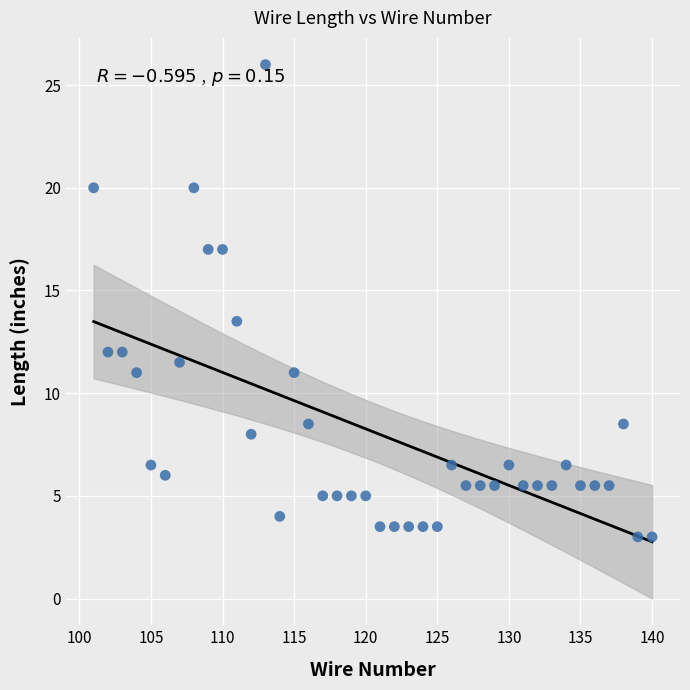

What is the range of X values (max minus min)?

39.0